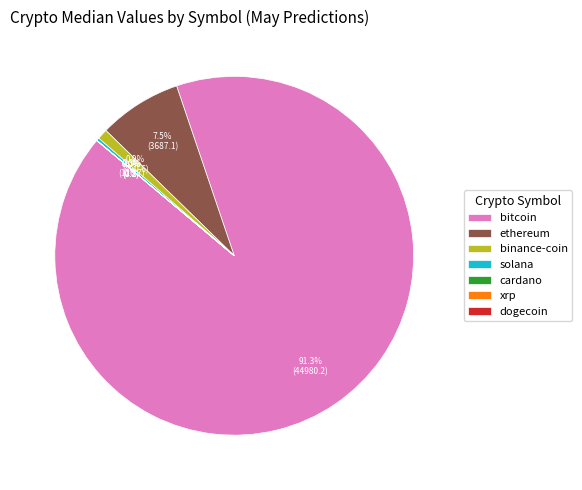

Which has a higher value, ethereum or bitcoin?

bitcoin